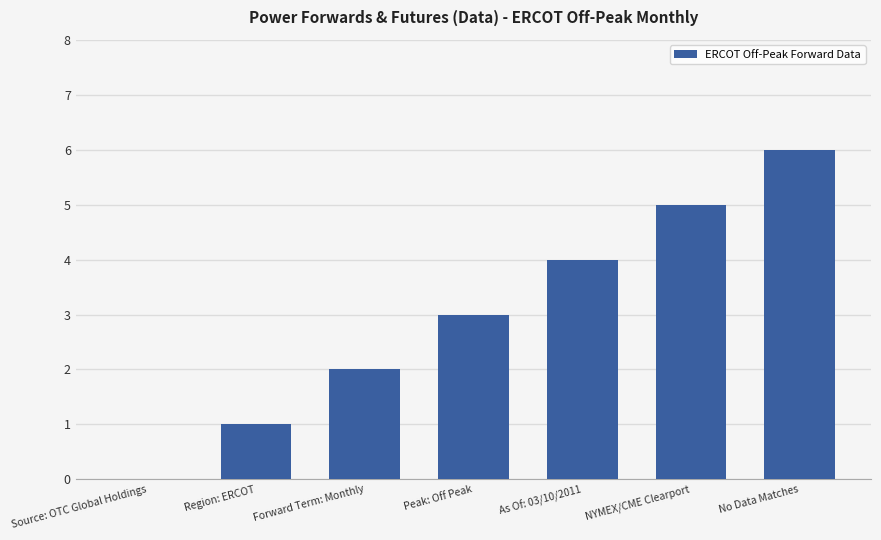

Which category has the highest value across all series?

No Data Matches